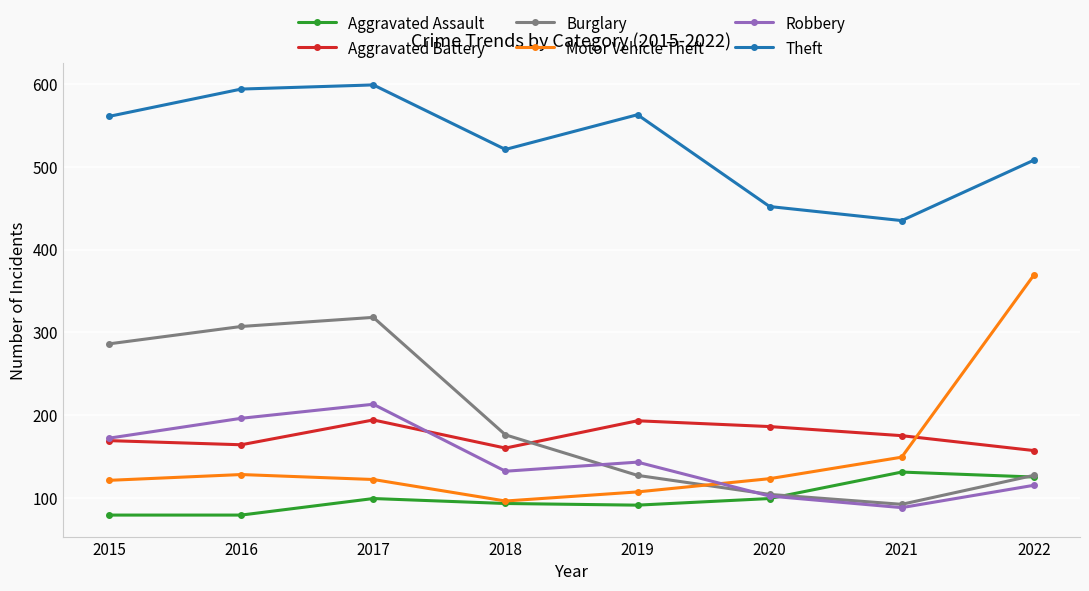

At which category does Aggravated Assault reach its first local peak?

2017